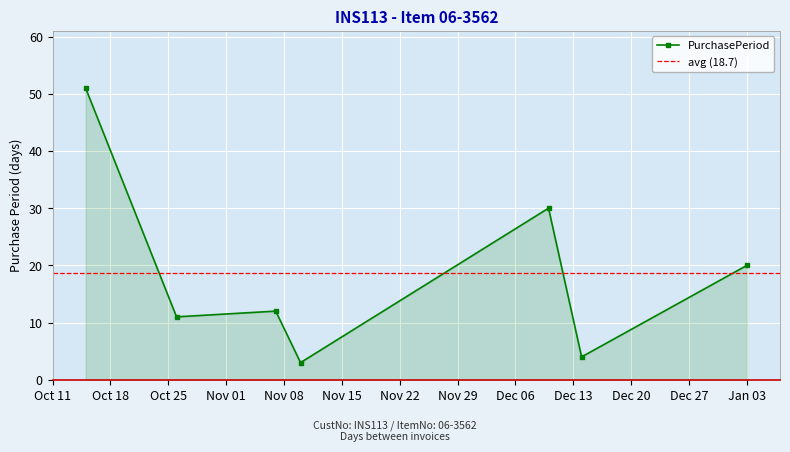

What is the lowest value of the PurchasePeriod series?

3